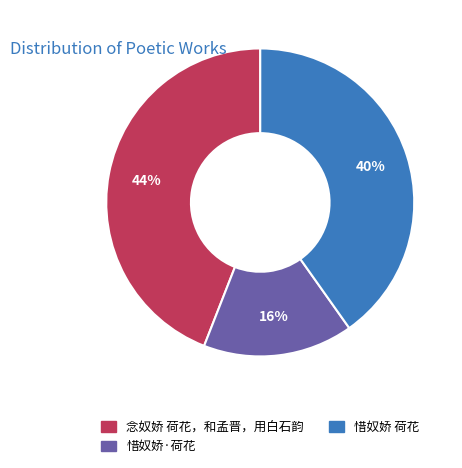

What is the ratio of the value at 惜奴娇·荷花 to the value at 念奴娇 荷花，和孟晋，用白石韵?

0.4